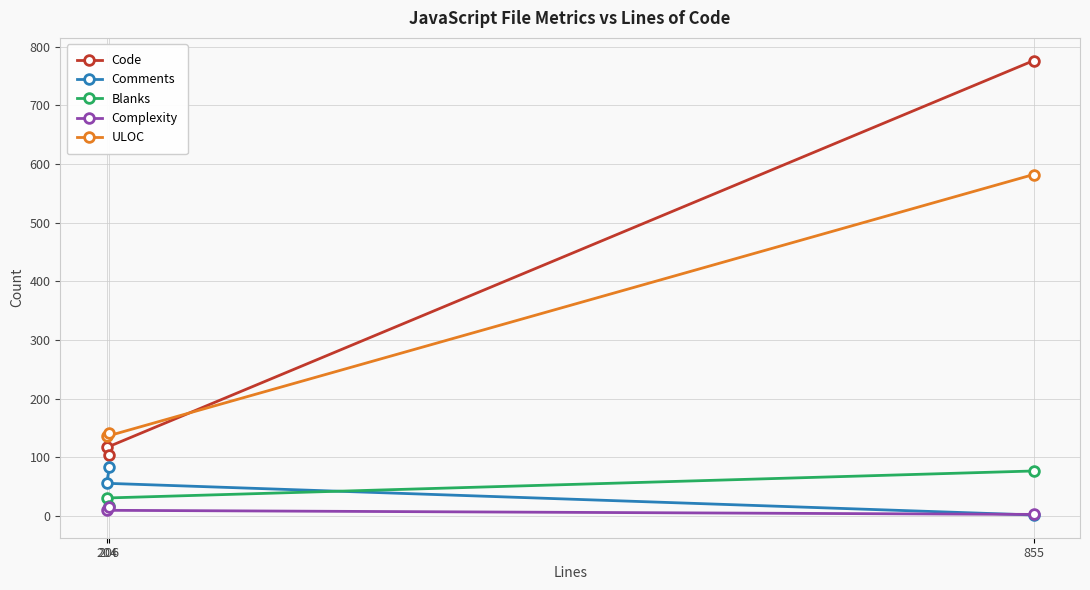

List the series in order of their peak value, highest first.

Code, ULOC, Comments, Blanks, Complexity